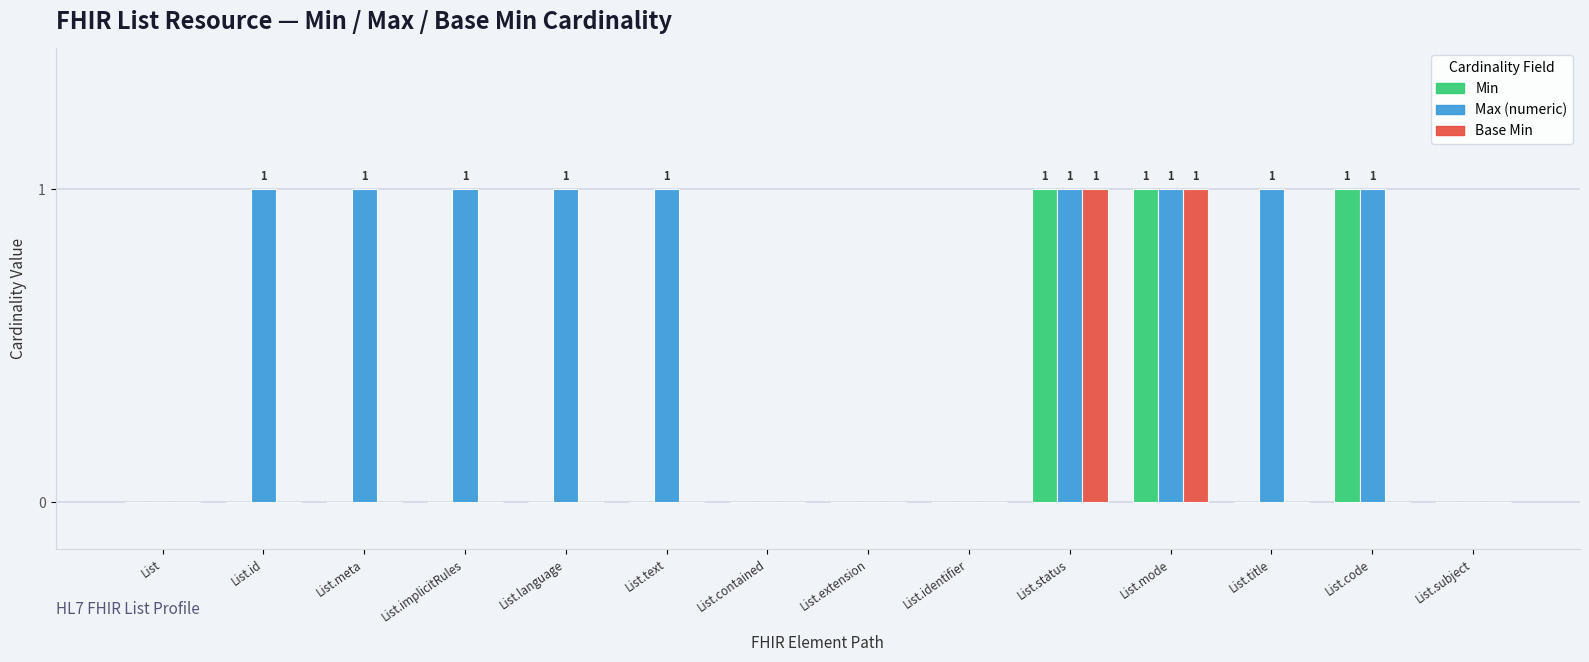

Reading left to right, extract all data points from this chart.

Min: 0	0	0	0	0	0	0	0	0	1	1	0	1	0
Max (numeric): 0	1	1	1	1	1	0	0	0	1	1	1	1	0
Base Min: 0	0	0	0	0	0	0	0	0	1	1	0	0	0